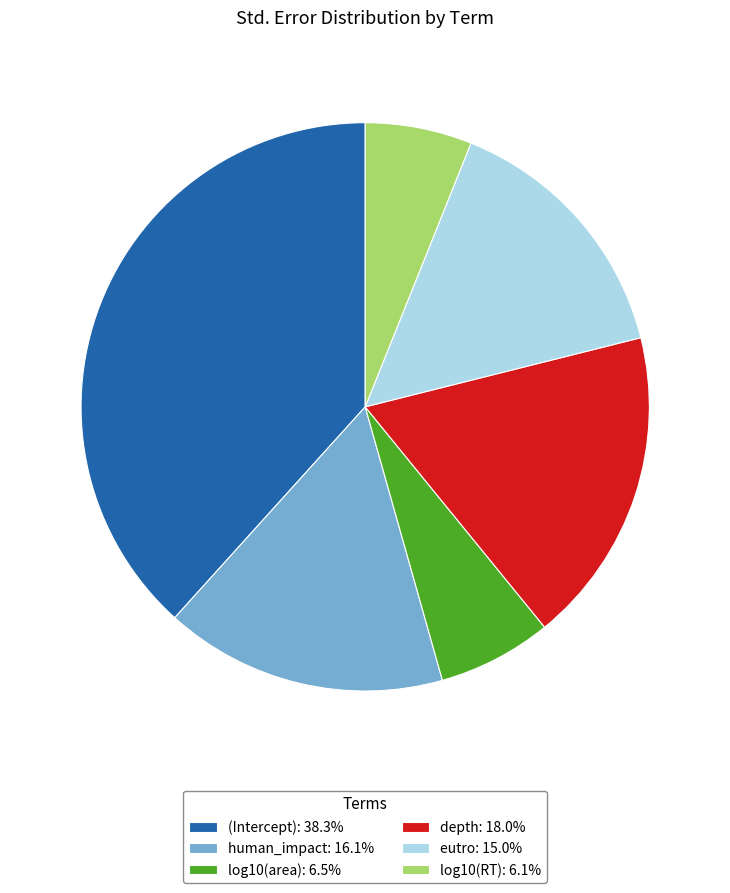

Is the sum of human_impact: 16.1% and log10(RT): 6.1% greater than half?

No